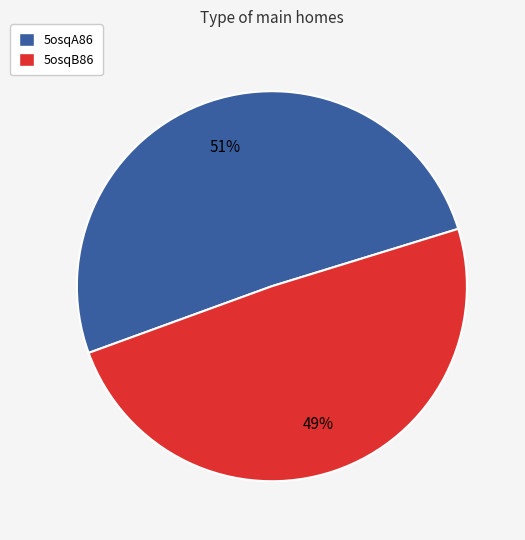

Which slice is the smallest?

5osqB86